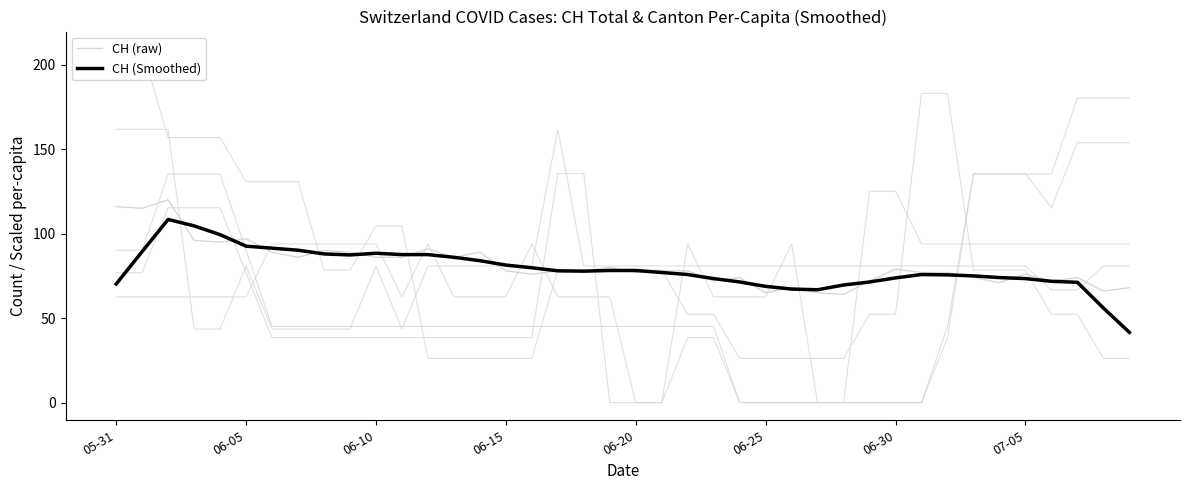

Where do CH (Smoothed) and CH (raw) first cross each other?

06-10 and 06-15